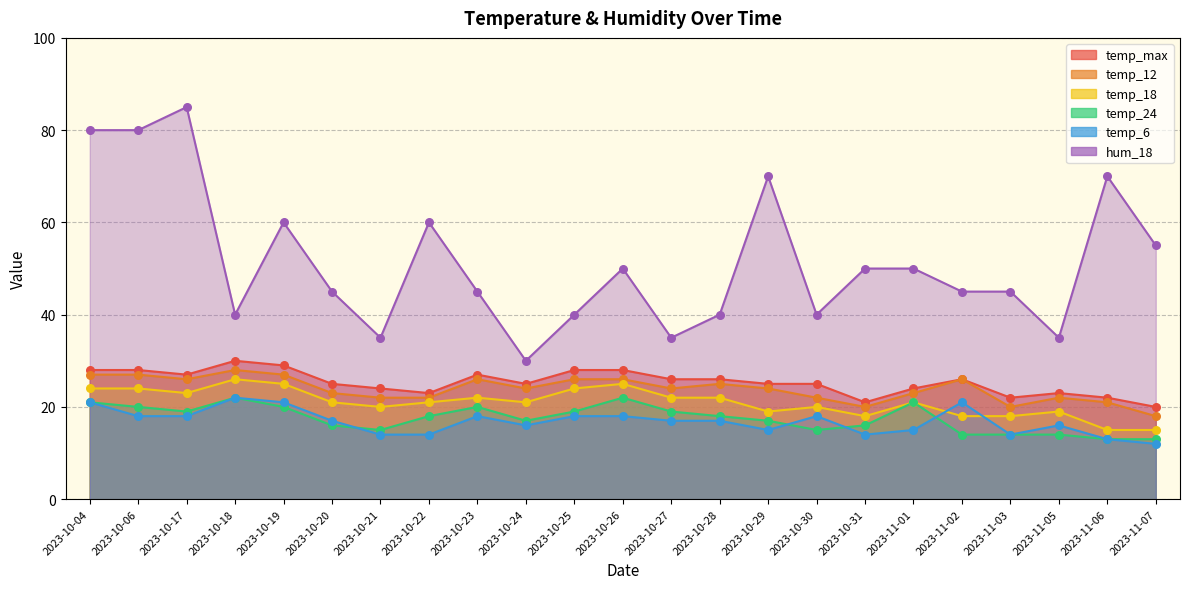

Which series has the largest Y range (max minus min)?

hum_18